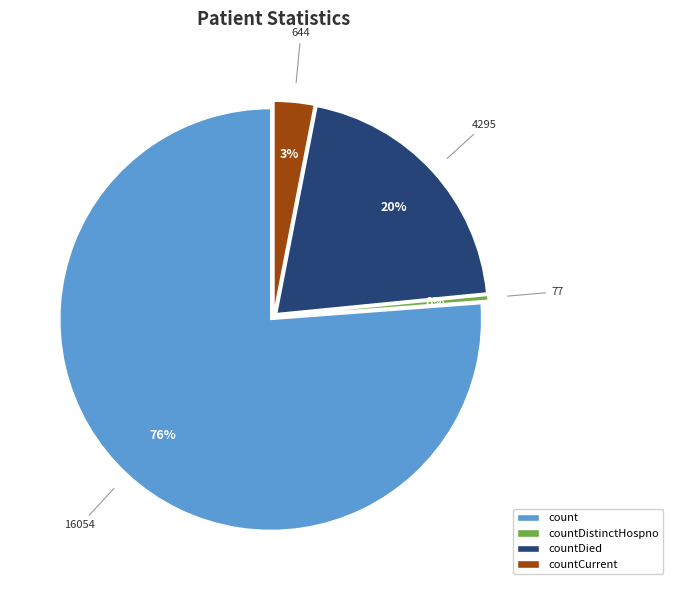

To the nearest percent, what portion does count represent?

76%